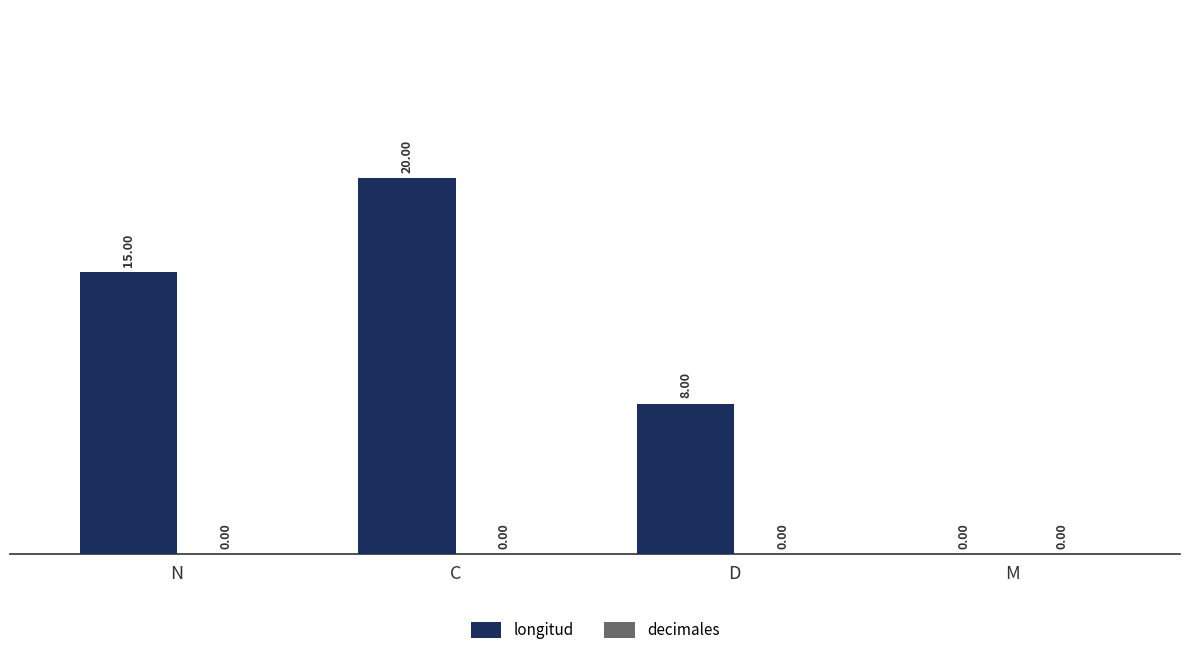

What is the ratio of the value at C to the value at D?

2.5